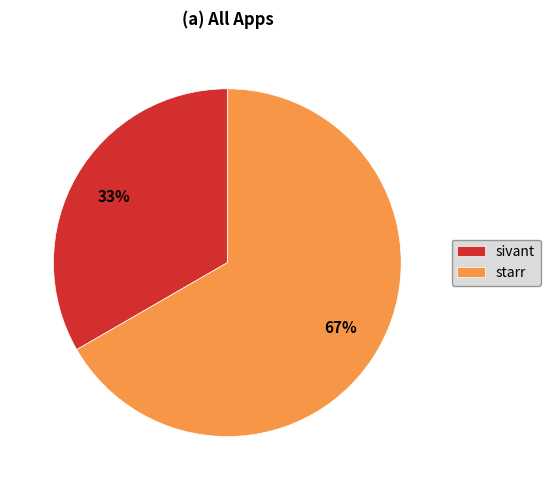

The sivant slice represents 33% of the pie. True or false?

True